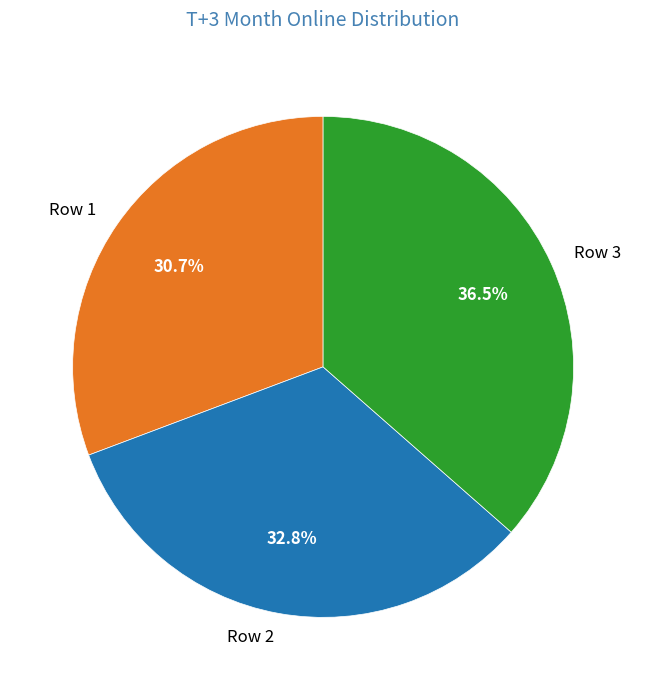

What is the smallest slice in the pie chart?

Row 1